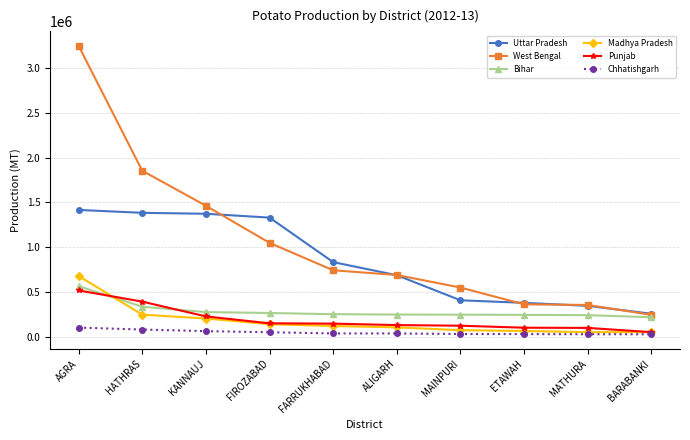

Count the number of data series in this chart.

6